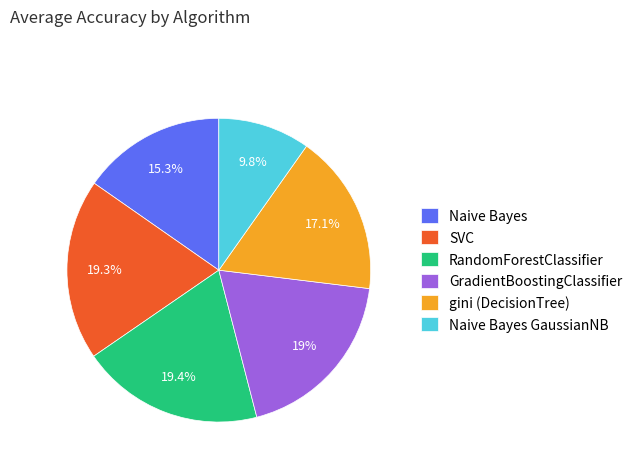

Which category has the smallest portion of the pie?

Naive Bayes GaussianNB